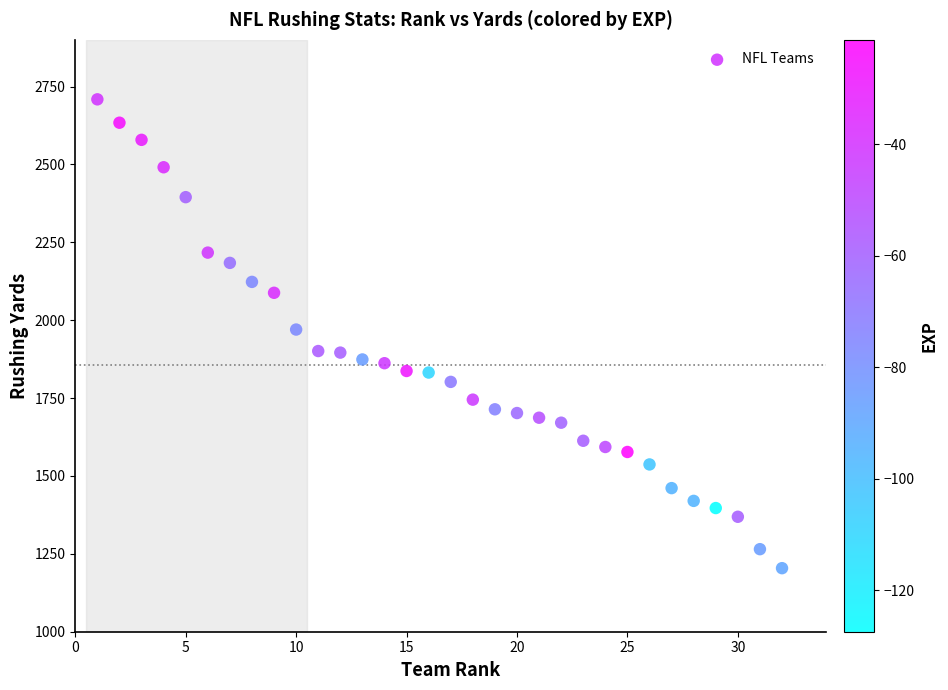

What is the range of Y values (max minus min)?

1505